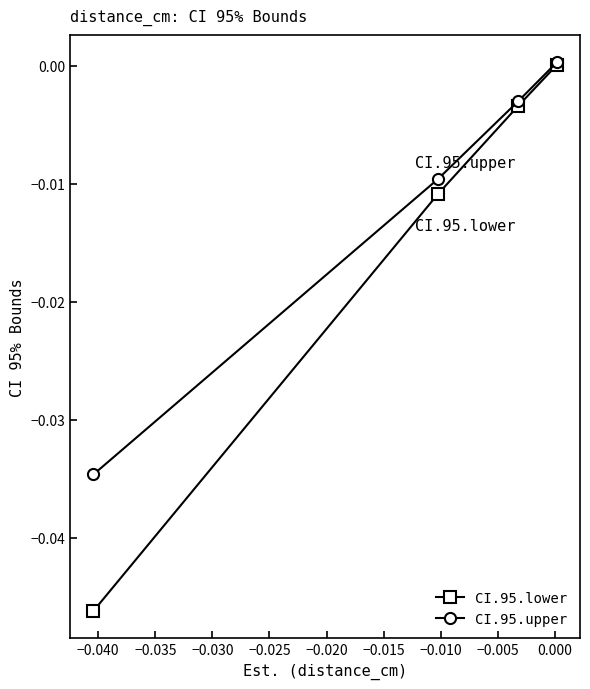

True or false: CI.95.upper has more than 2 points higher than both neighbors.

False